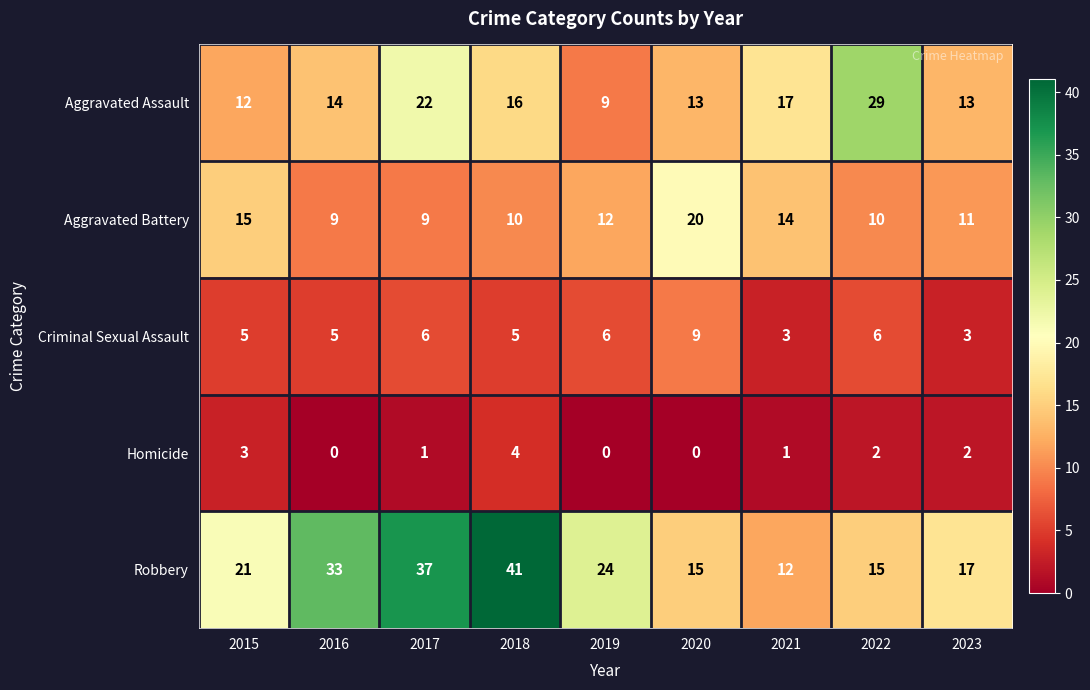

Where is Aggravated Assault nearest to the value 19?

2021